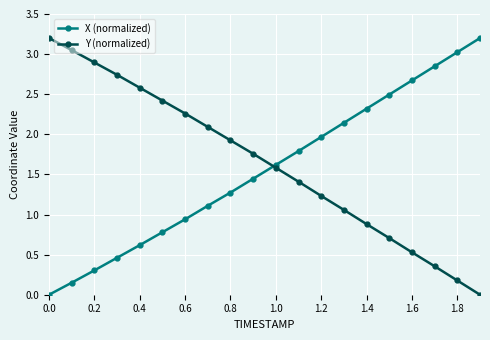

At how many categories does at least one series exceed 1?

20